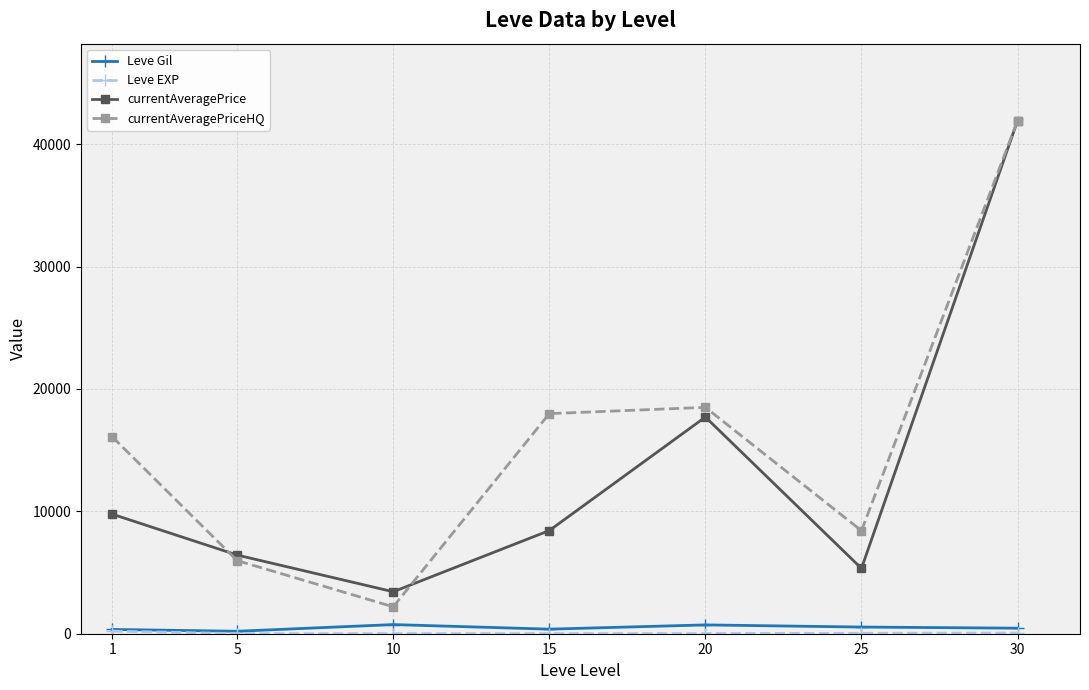

How many interior local valleys does the currentAveragePrice series have?

2